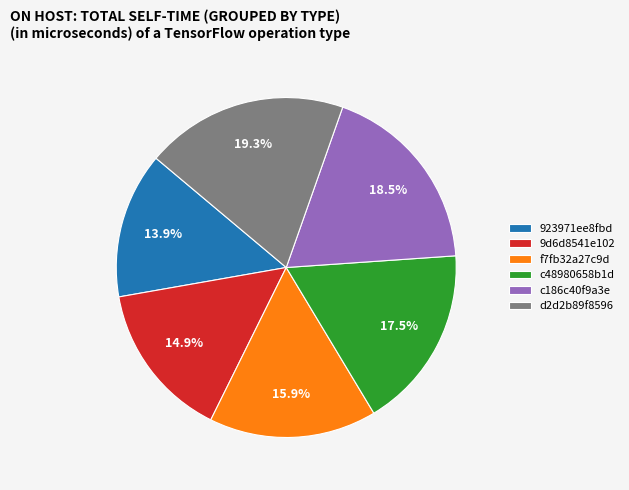

To the nearest percent, what is the combined percentage of 923971ee8fbd and c48980658b1d?

31%